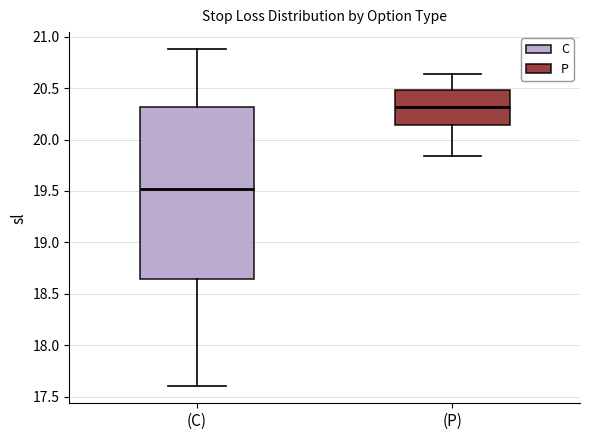

Which box's median line is the highest?

(P)